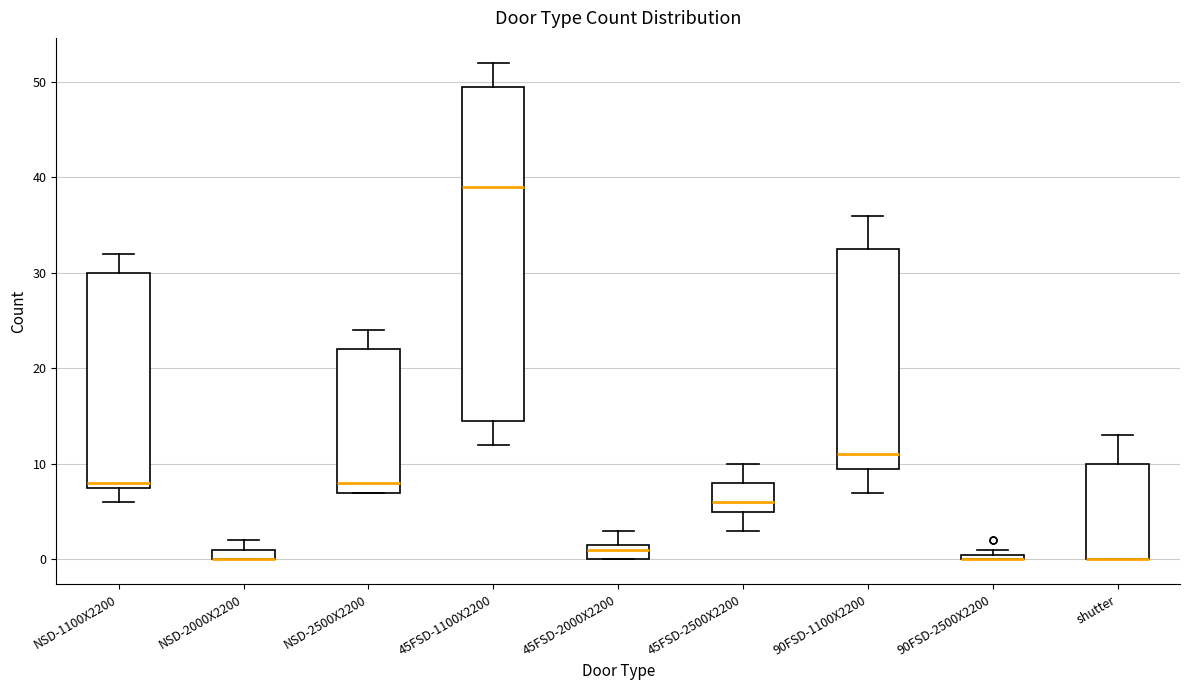

Where is the lower edge of the box for 90FSD-1100X2200 on the y-axis? The values are not printed on the chart, so give them approximately, as read against the axis.

10